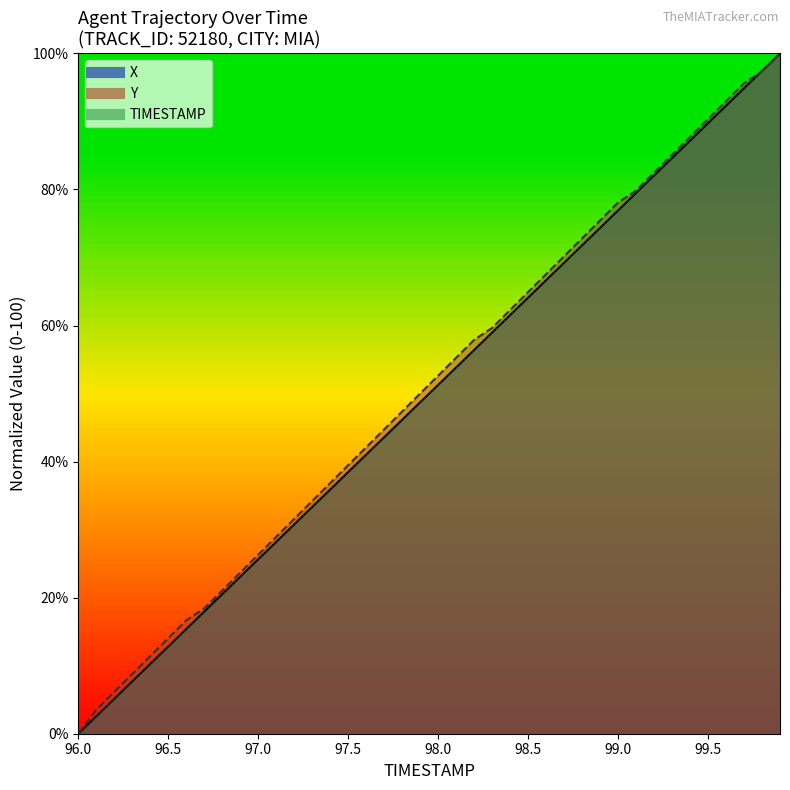

The value of X at 97.9 is 48.7. True or false?

True